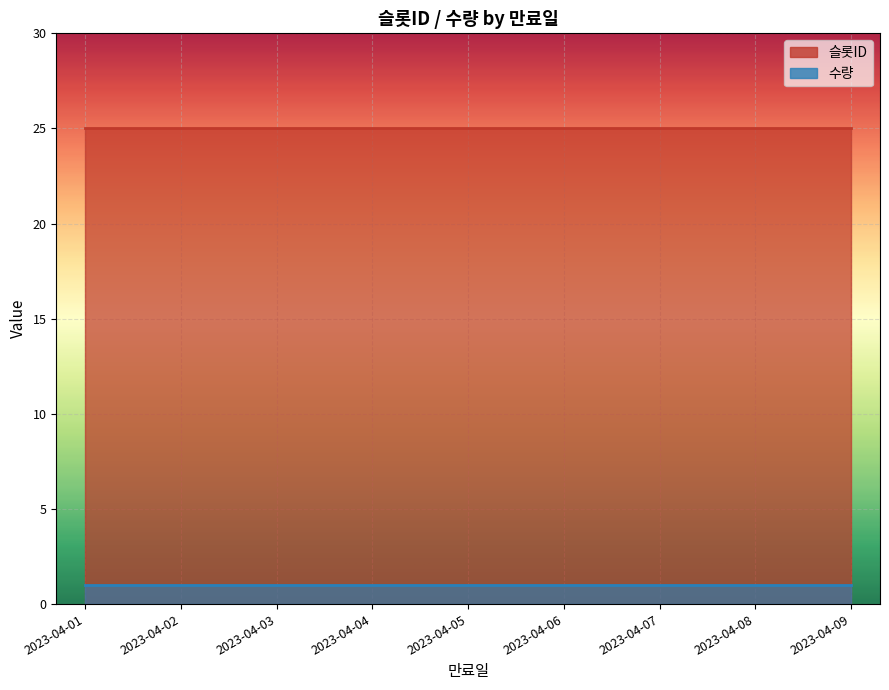

Where is 수량 nearest to the value 1?

2023-04-01